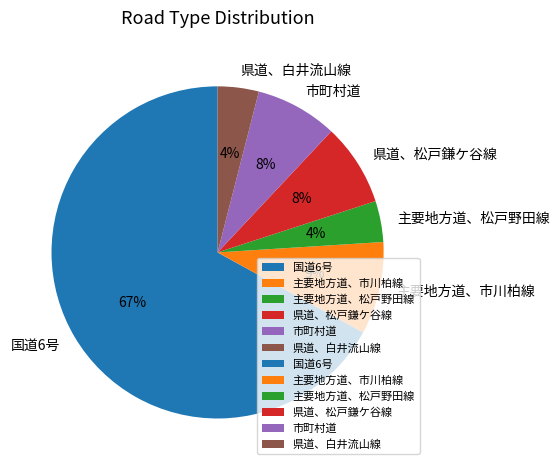

Combined, do 主要地方道、松戸野田線 and 市町村道 account for over 50%?

No